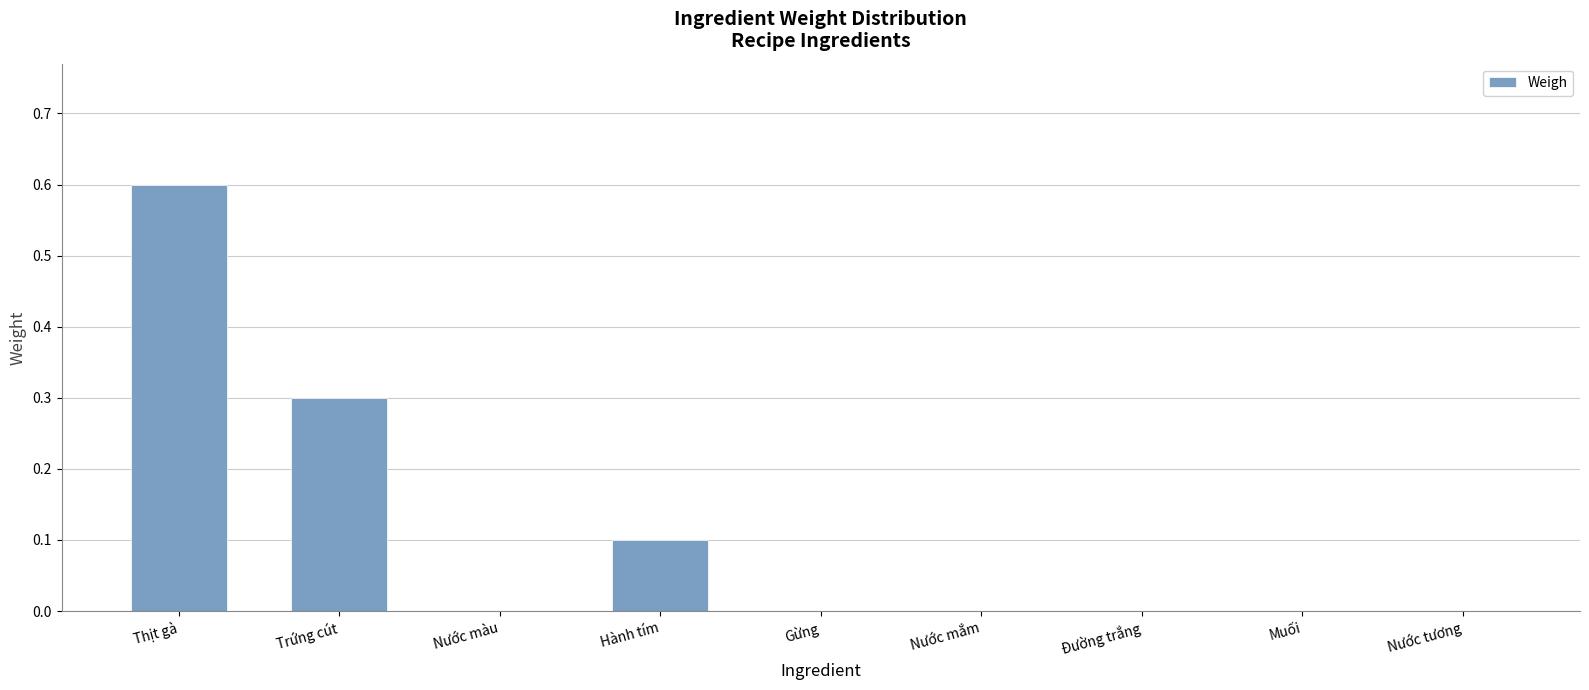

True or false: the data shows 0.3 at Gừng.

False